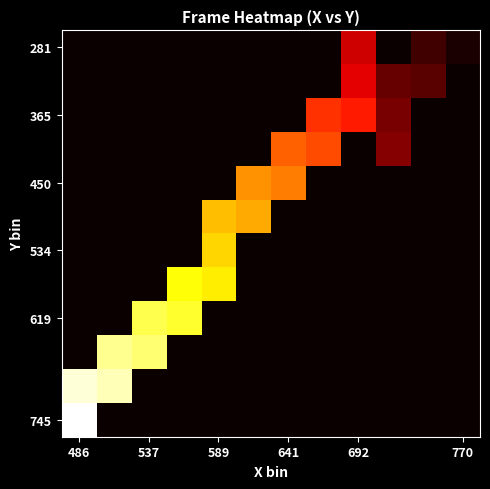

Which label corresponds to the largest value in the chart?

486